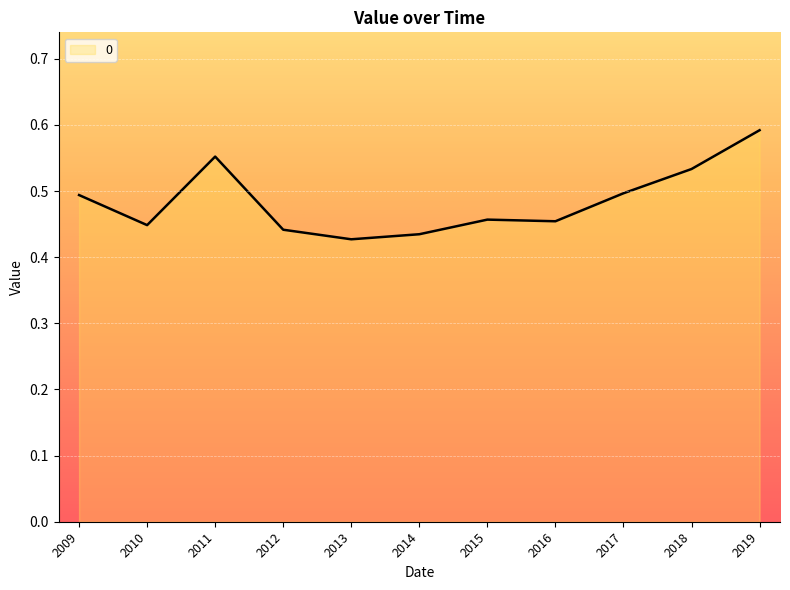

At which category does the data reach its first local valley?

2010